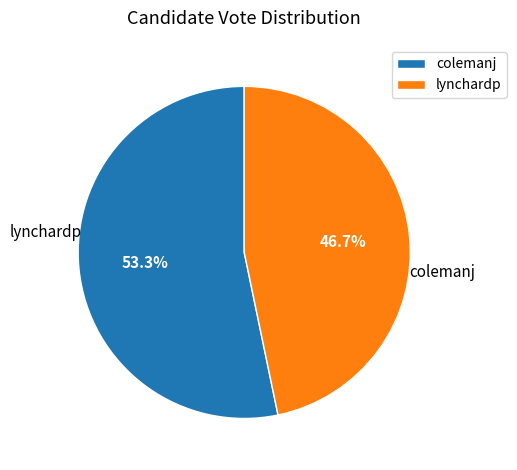

Is it true that colemanj is 53% of the pie?

True